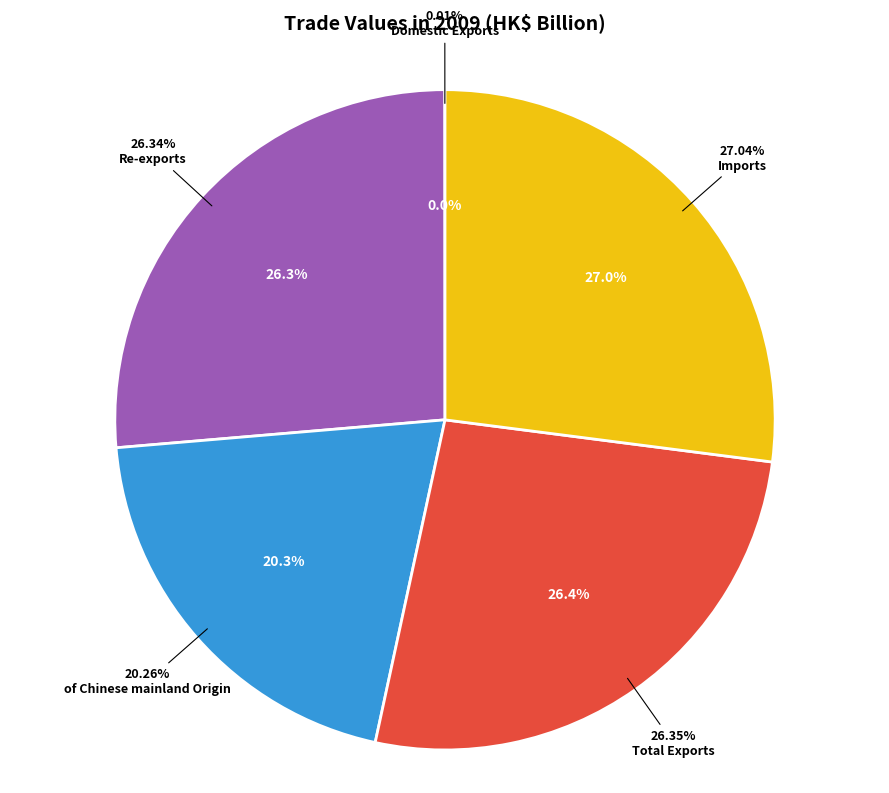

How many slices are in this pie chart?

5